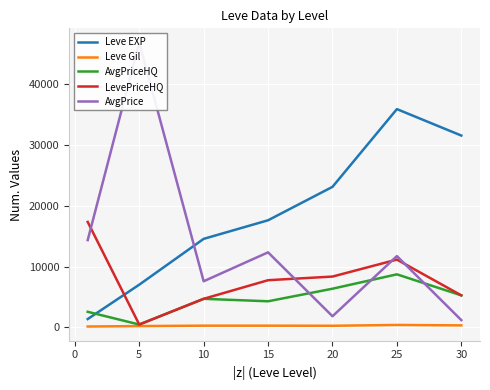

Is the value of Leve EXP at 20 greater than the value of AvgPriceHQ at 20?

Yes